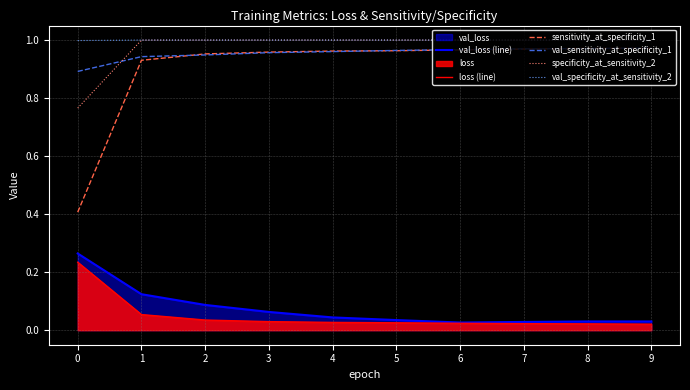

What is the spread (max minus min) of values at 6?

1.0